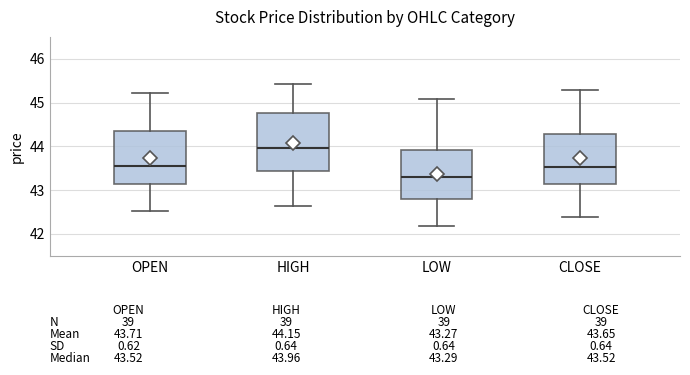

Comparing the boxes themselves (not the whiskers), which one is the tallest?

HIGH